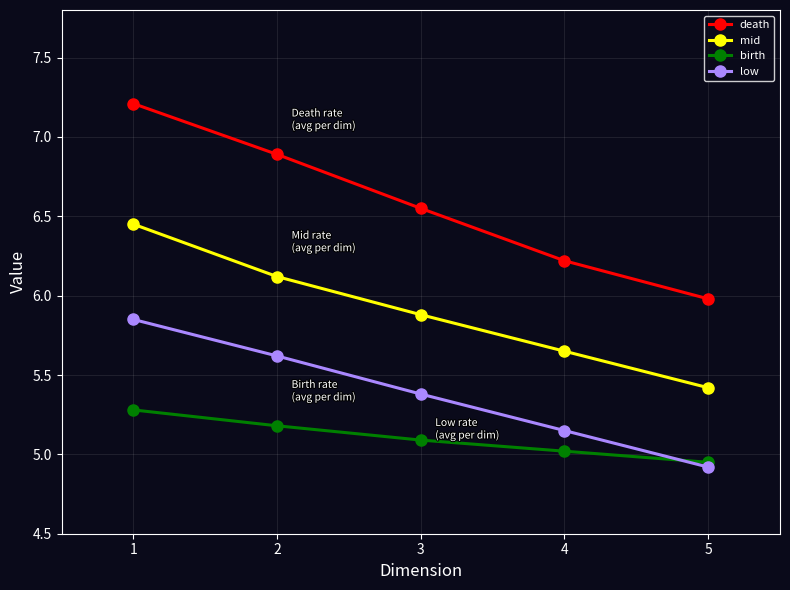

What are all the series names shown in the legend?

death, mid, birth, low